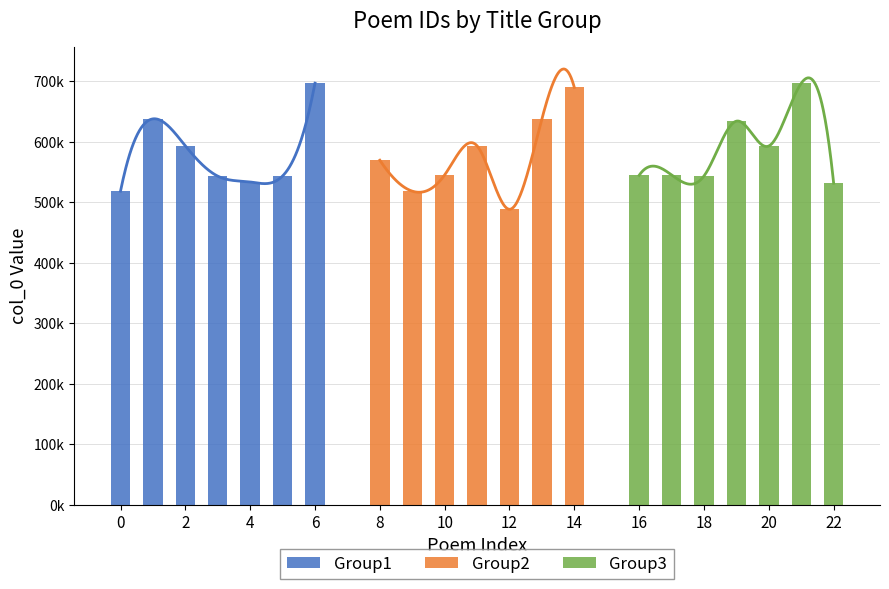

Reading left to right, extract all data points from this chart.

Group1: 518684	638182	593576	543533	533873	543760	697240
Group2: 569819	518685	545533	593592	488703	638185	690128
Group3: 544903	545532	543759	634413	593356	696990	531802